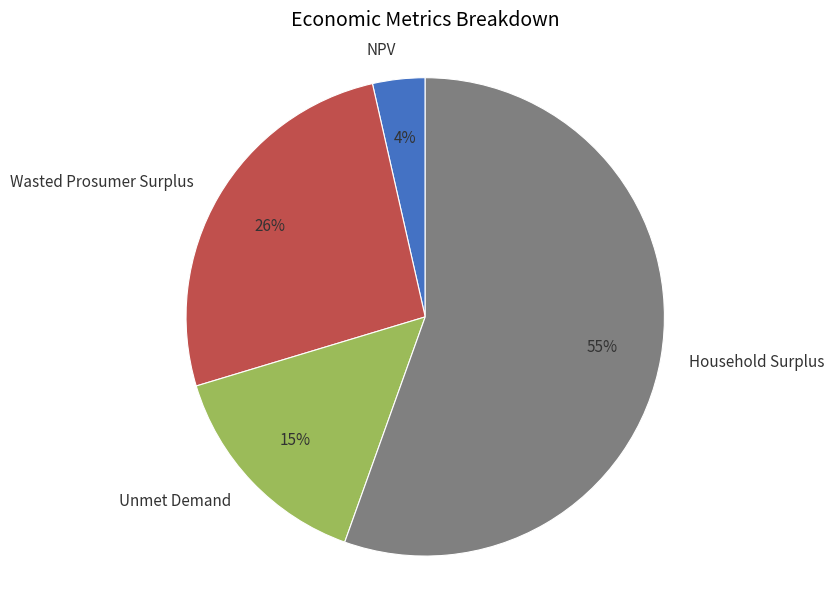

What is the smallest slice in the pie chart?

NPV